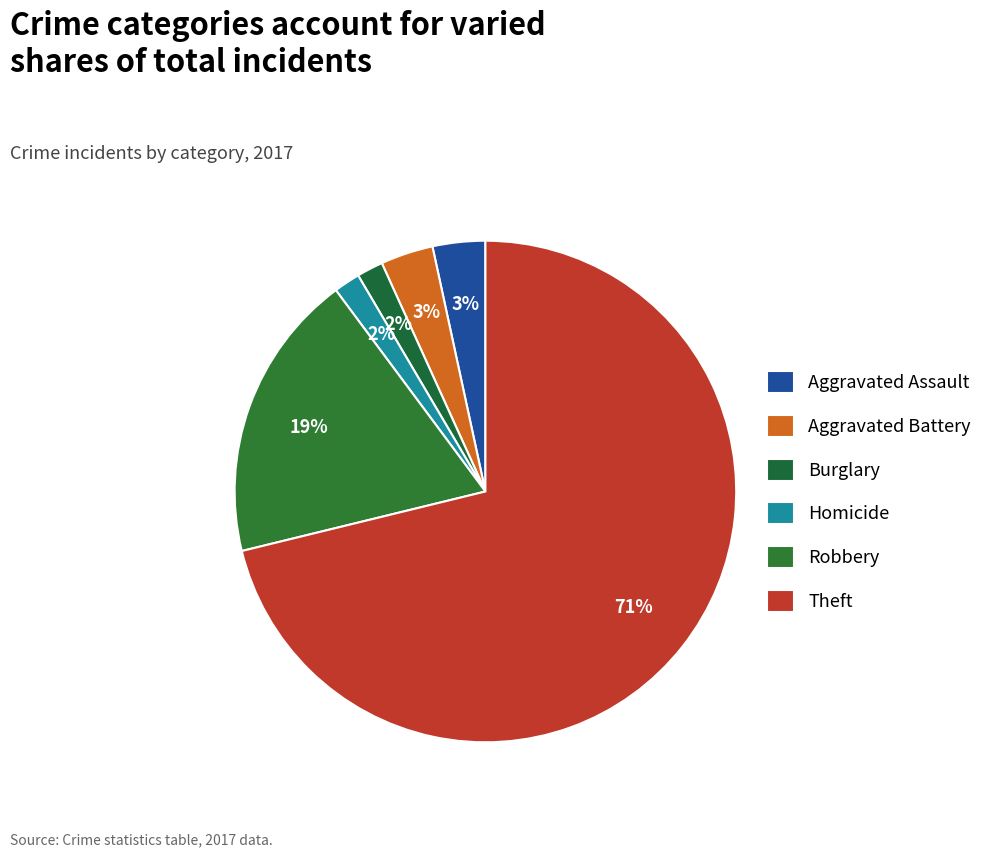

How many segments does this pie chart have?

6